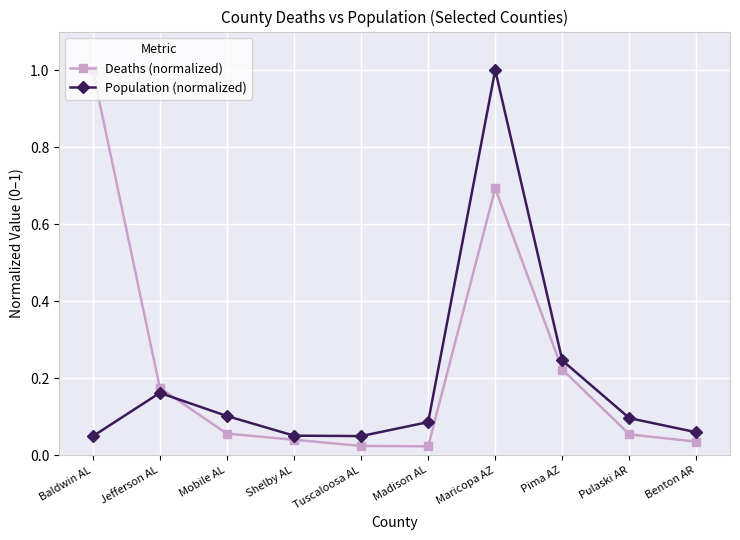

True or false: Population (normalized) has more than 0 interior local peaks.

True